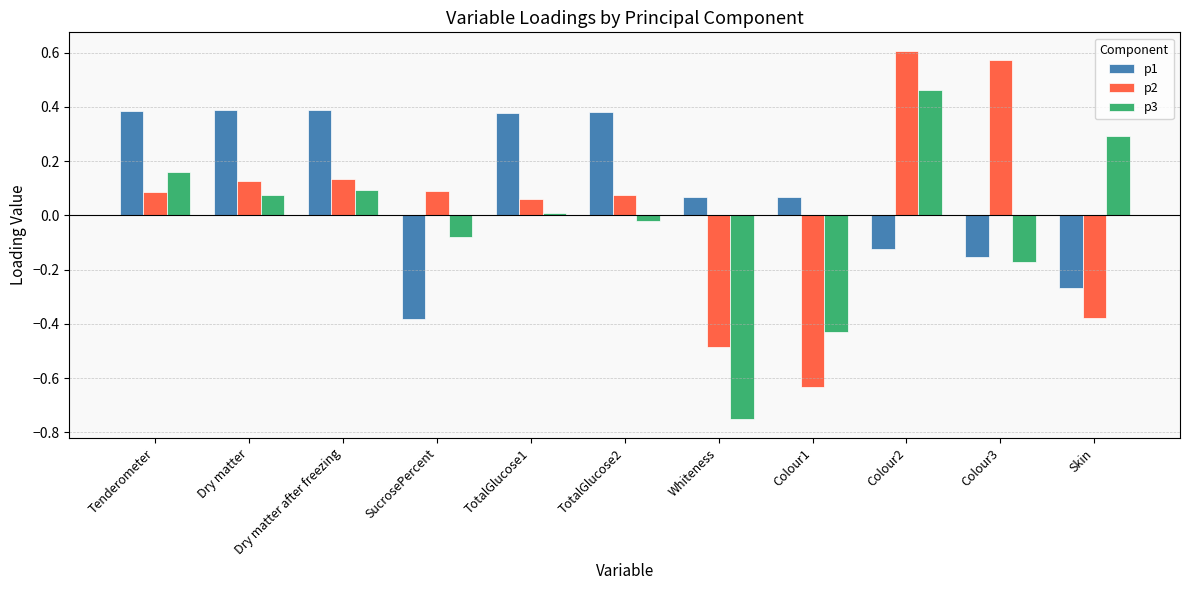

What is the difference between the maximum and minimum values in the p3 series?

1.2